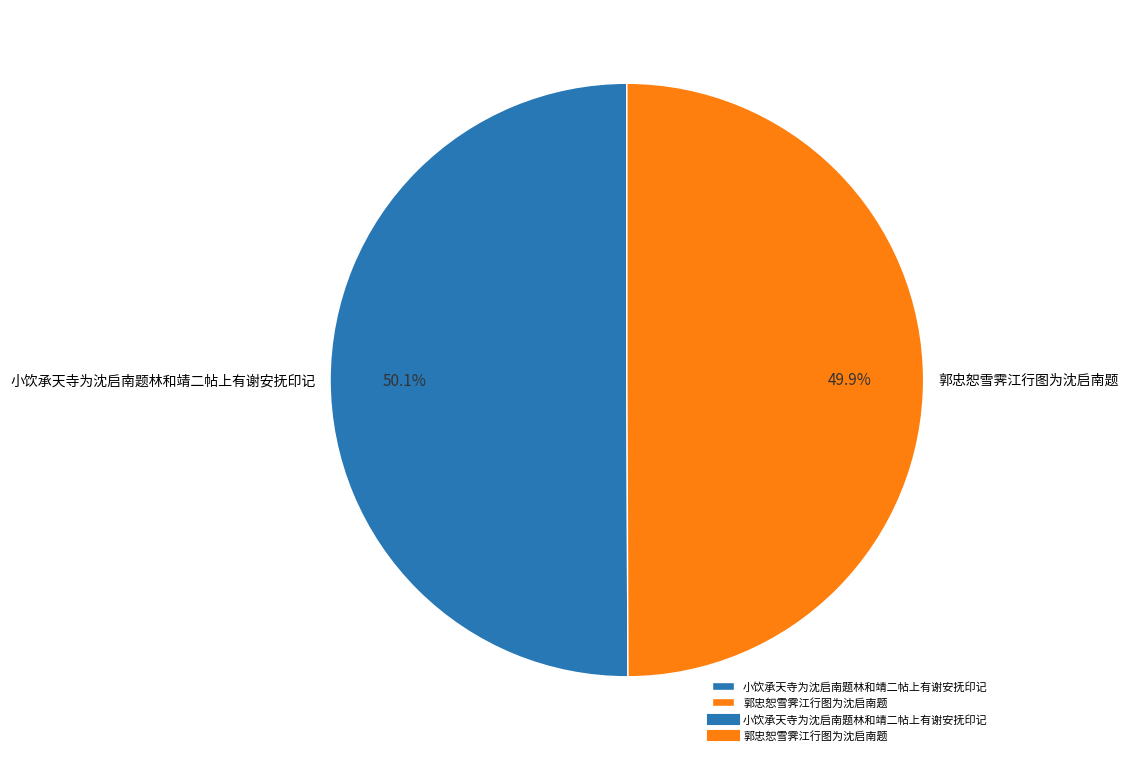

Count the number of slices in the pie.

2